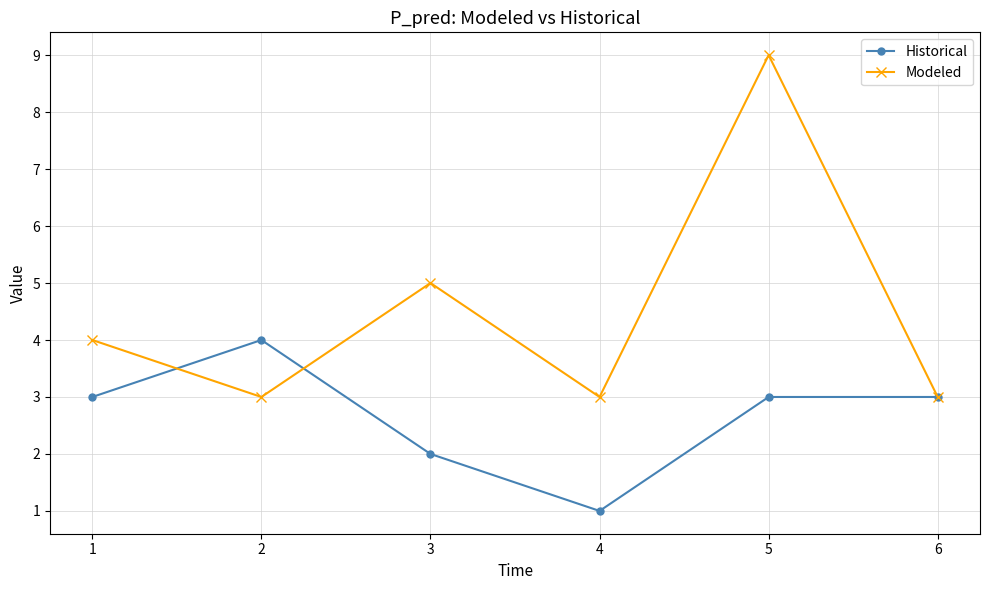

What is the value of the Historical point at the 2nd from the left?

4